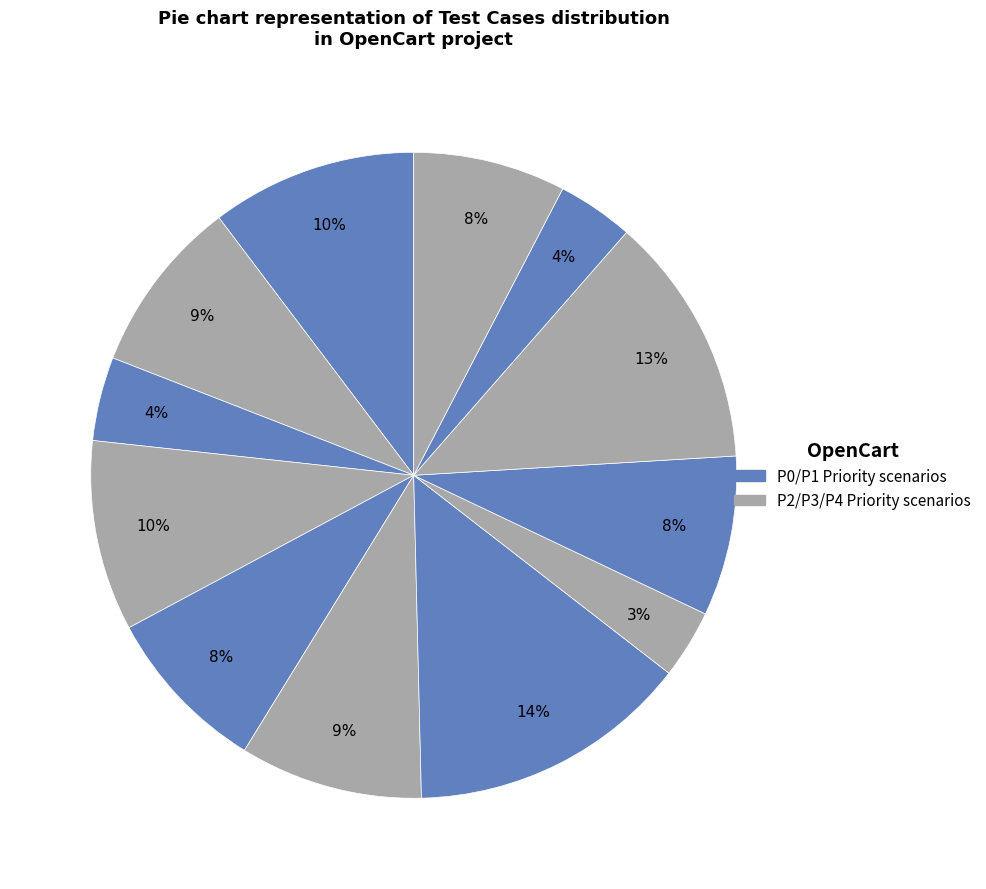

Count the number of slices in the pie.

12